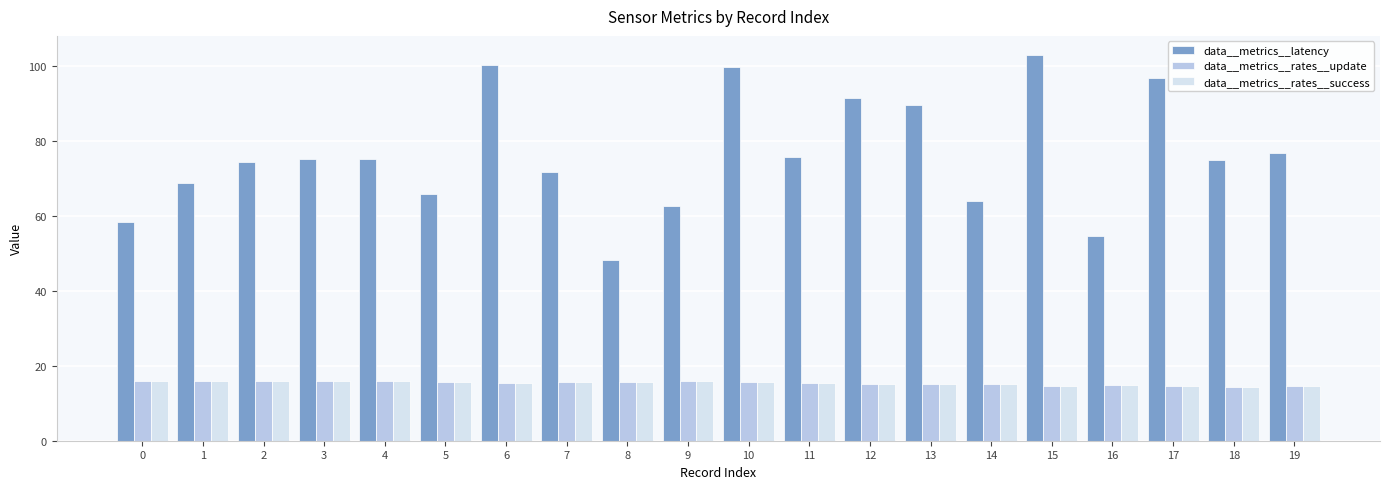

What is the greatest value displayed?

102.8